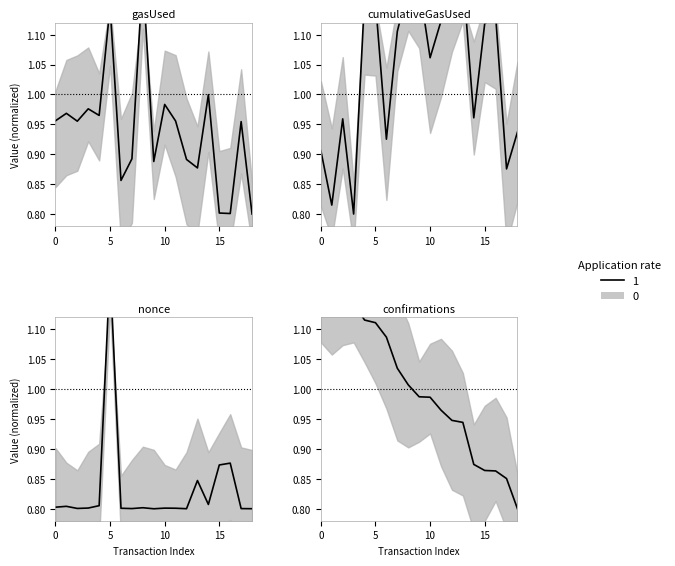

True or false: confirmations has more than 2 interior local peaks.

False